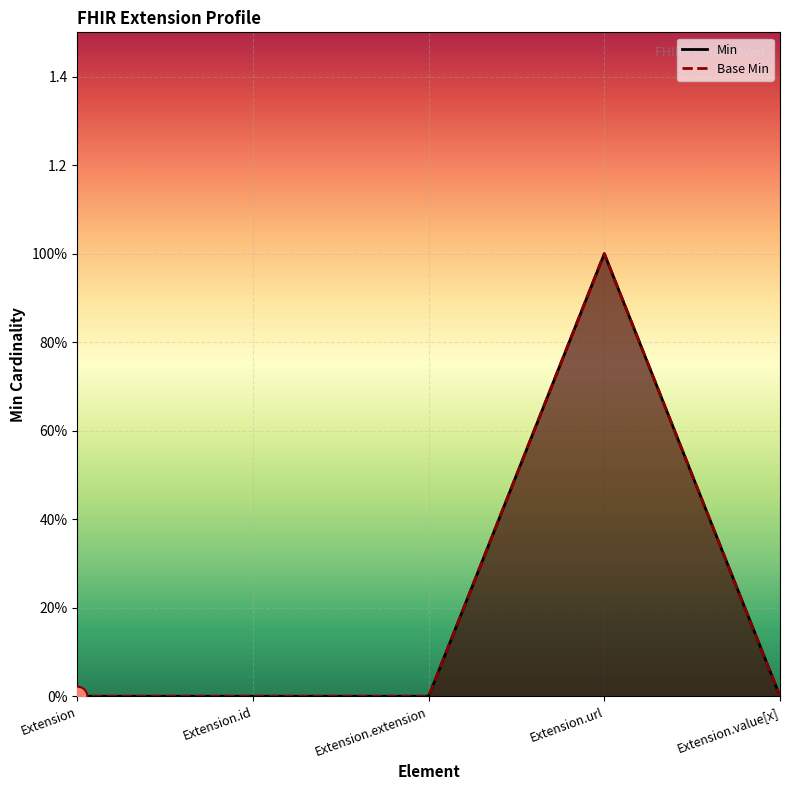

Which series has the widest spread of Y values?

Min